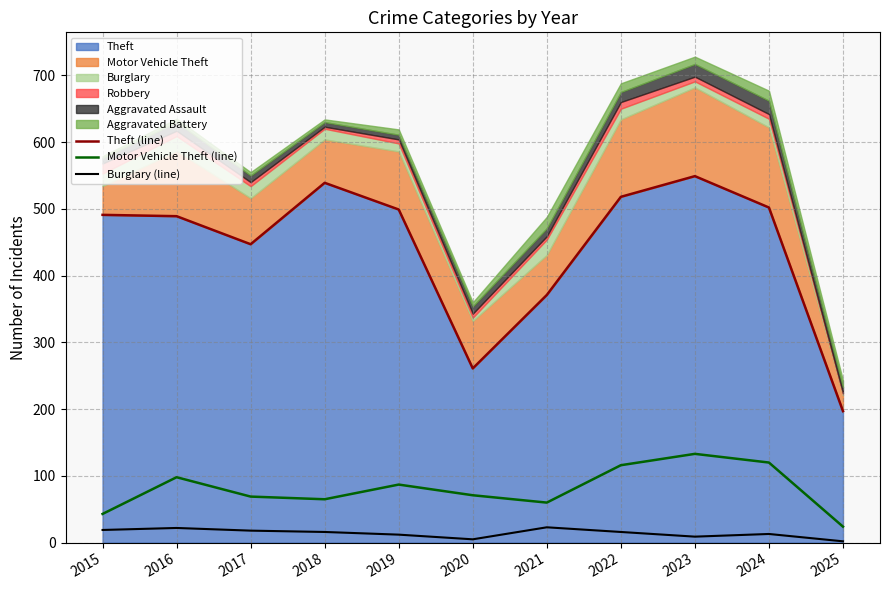

Is the value of Burglary (line) at 2021 greater than the value of Theft (line) at 2022?

No